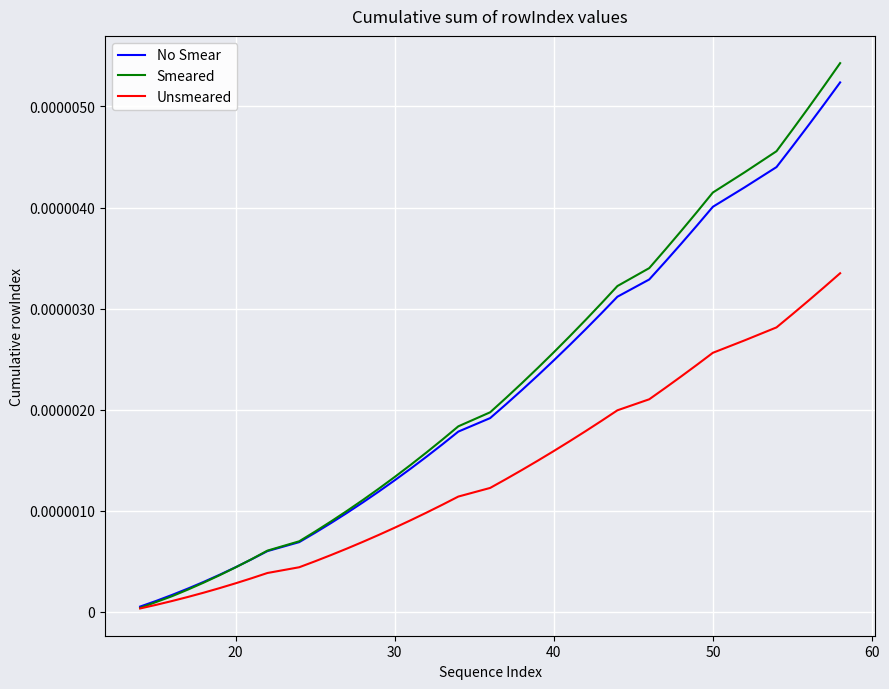

Which series has the largest range (max minus min)?

Smeared